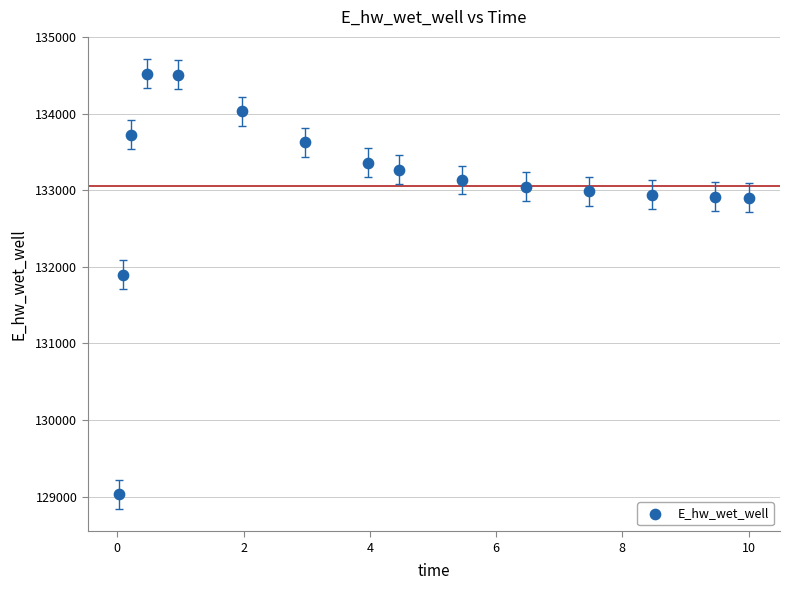

What Y value in the scatter plot is closest to 131775?

131894.3